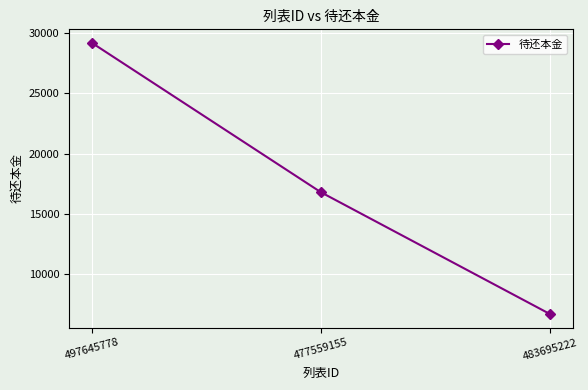

List the labels in order of value, smallest first.

483695222, 477559155, 497645778